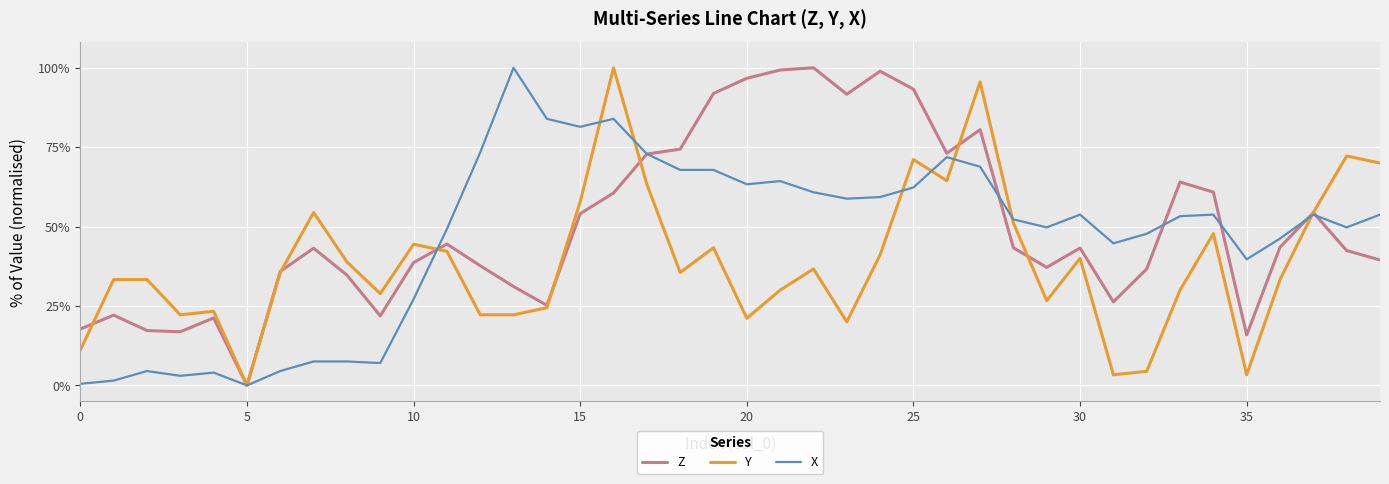

What is the difference between the maximum and second lowest values in the Z series?

84.1